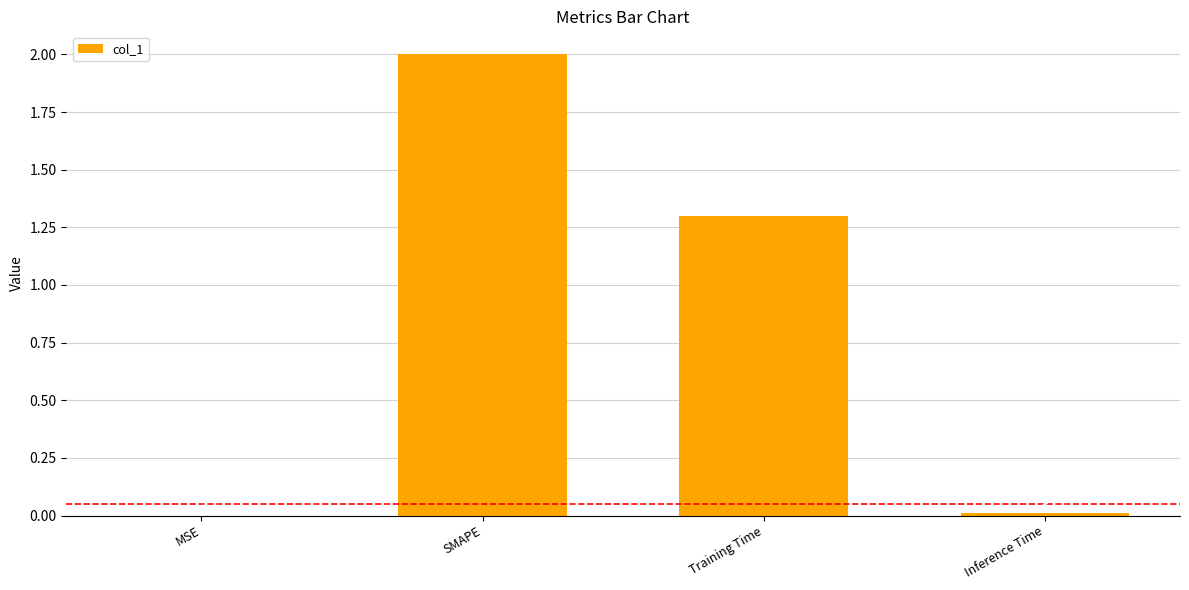

Where is the data nearest to the value 1?

Training Time